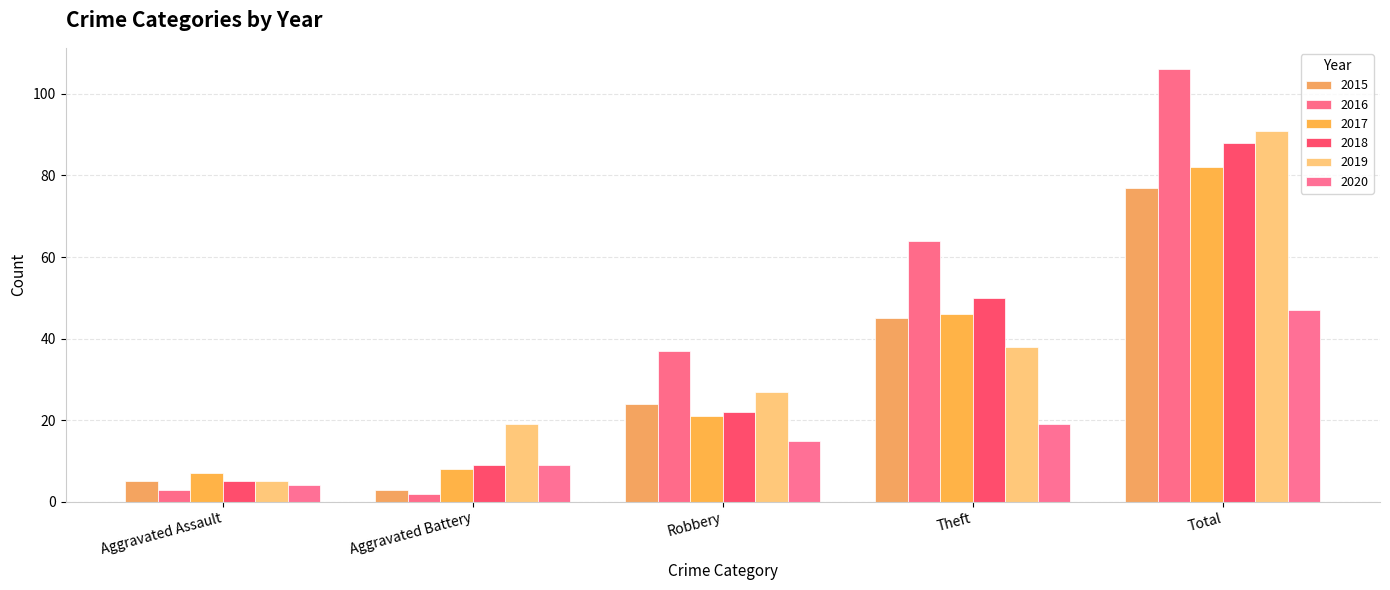

What are all the series names shown in the legend?

2015, 2016, 2017, 2018, 2019, 2020